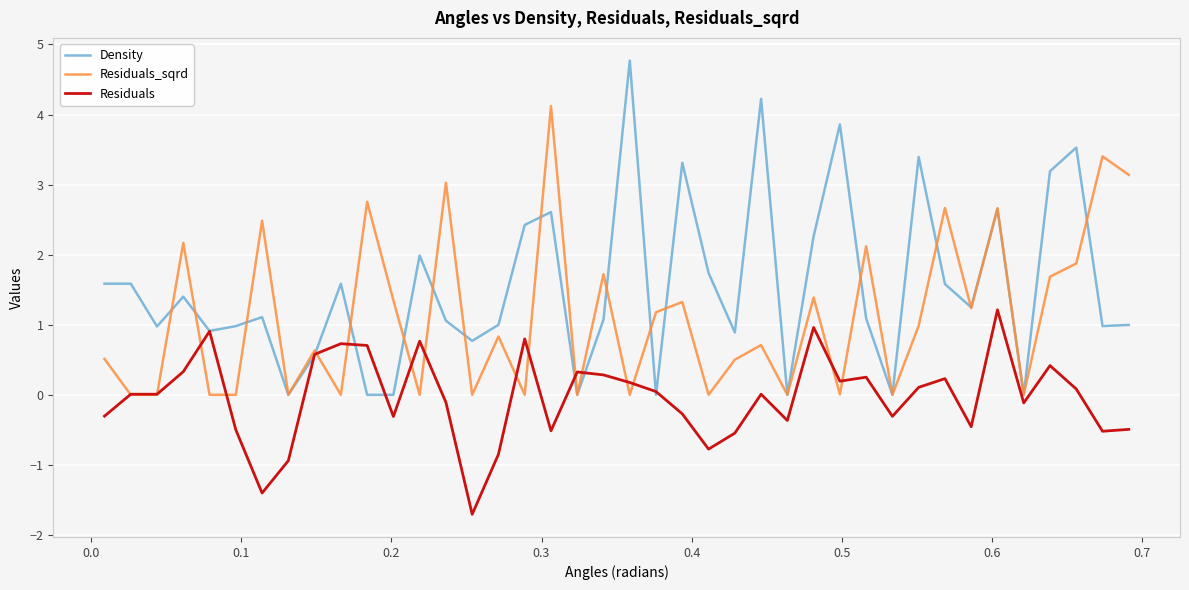

What is the smallest value displayed?

-1.7